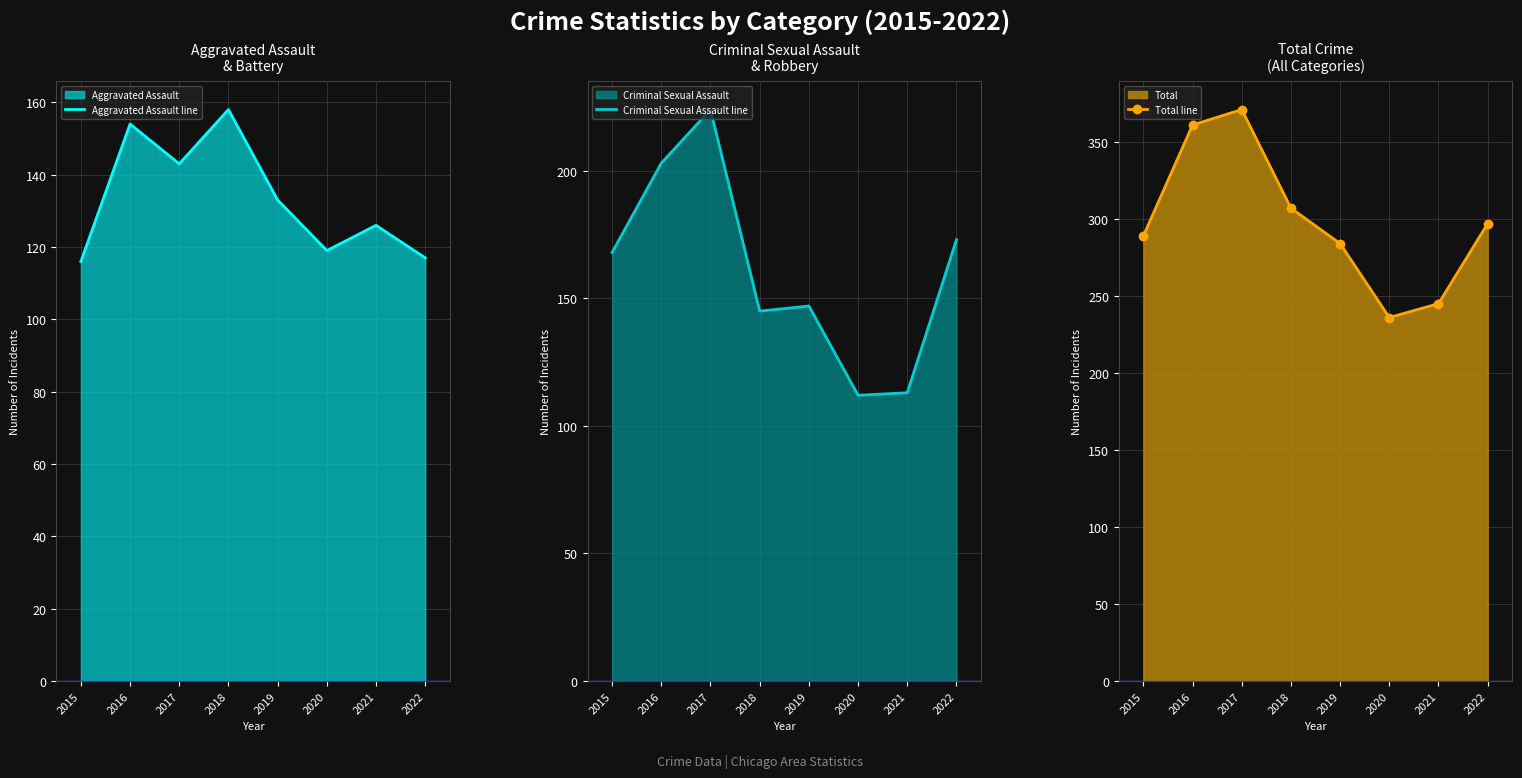

At which label does Criminal Sexual Assault line first exceed 168?

2016